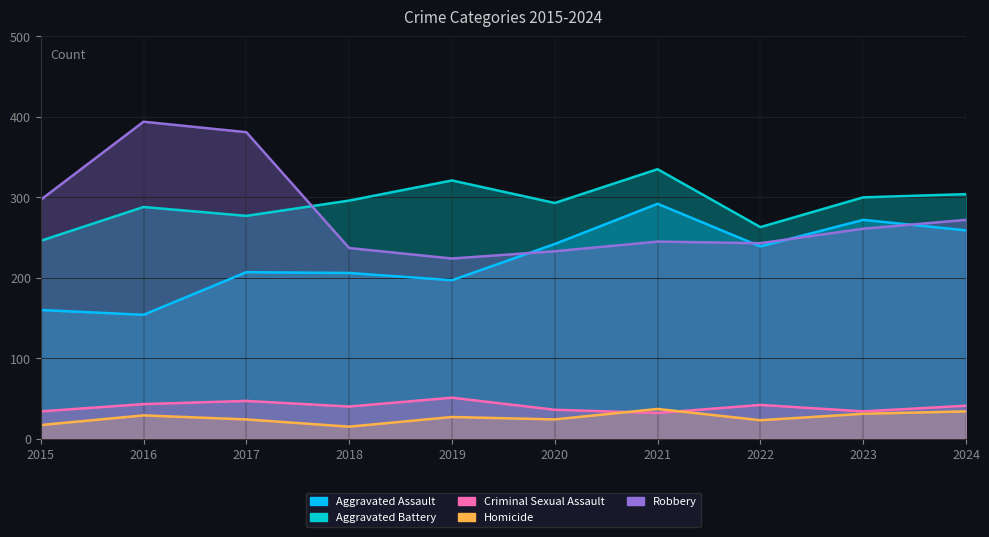

True or false: Aggravated Battery has a value of 304 at 2024.

True